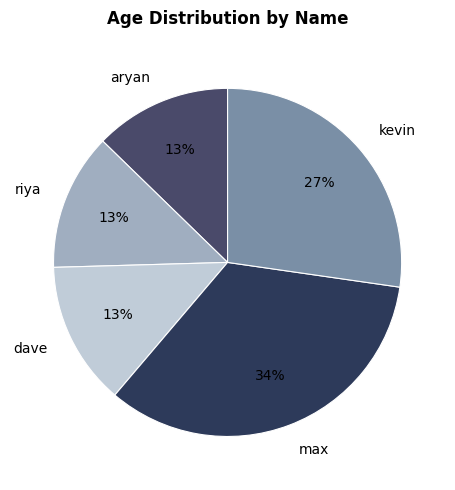

To the nearest percent, what portion does max represent?

34%